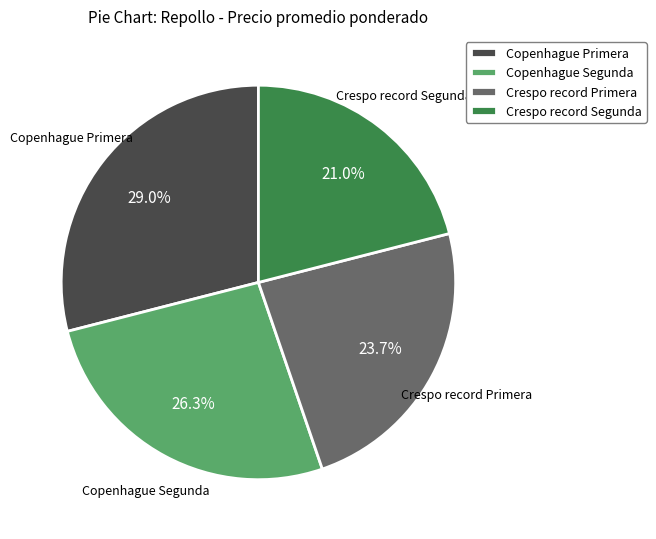

To the nearest percent, what percentage of the pie is Crespo record Primera?

24%